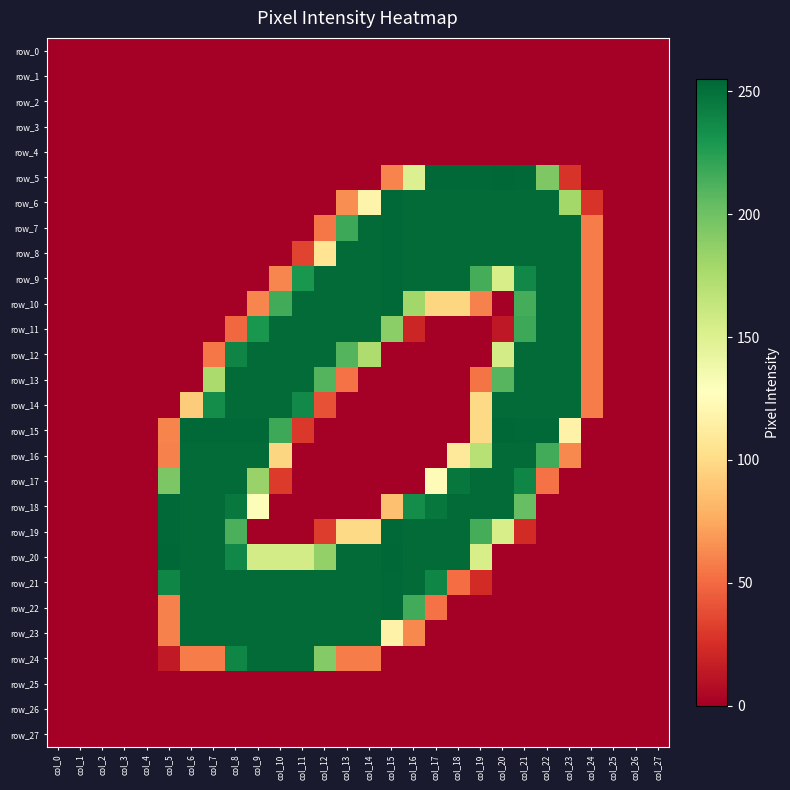

Which category has the highest value in the row_15 series?

col_20